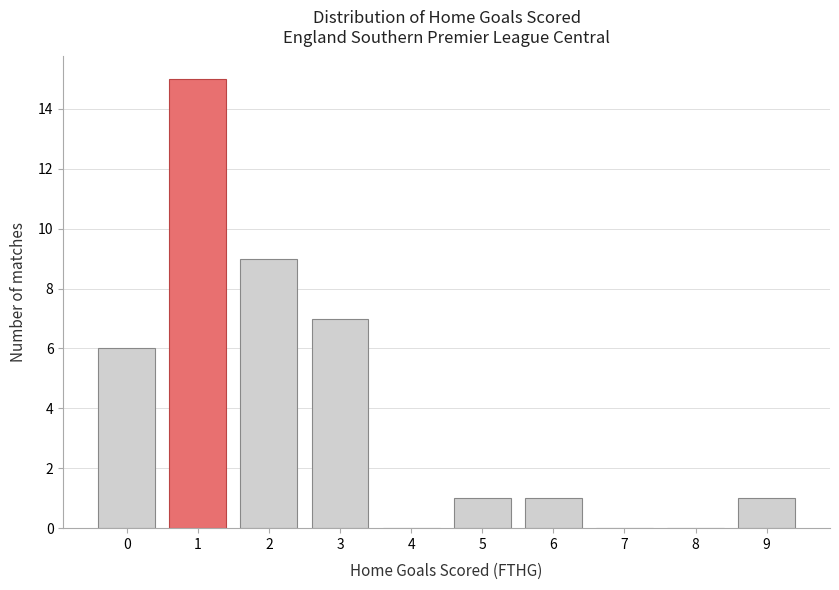

Reading left to right, list all the values displayed in this chart.

0=6	1=15	2=9	3=7	4=0	5=1	6=1	7=0	8=0	9=1